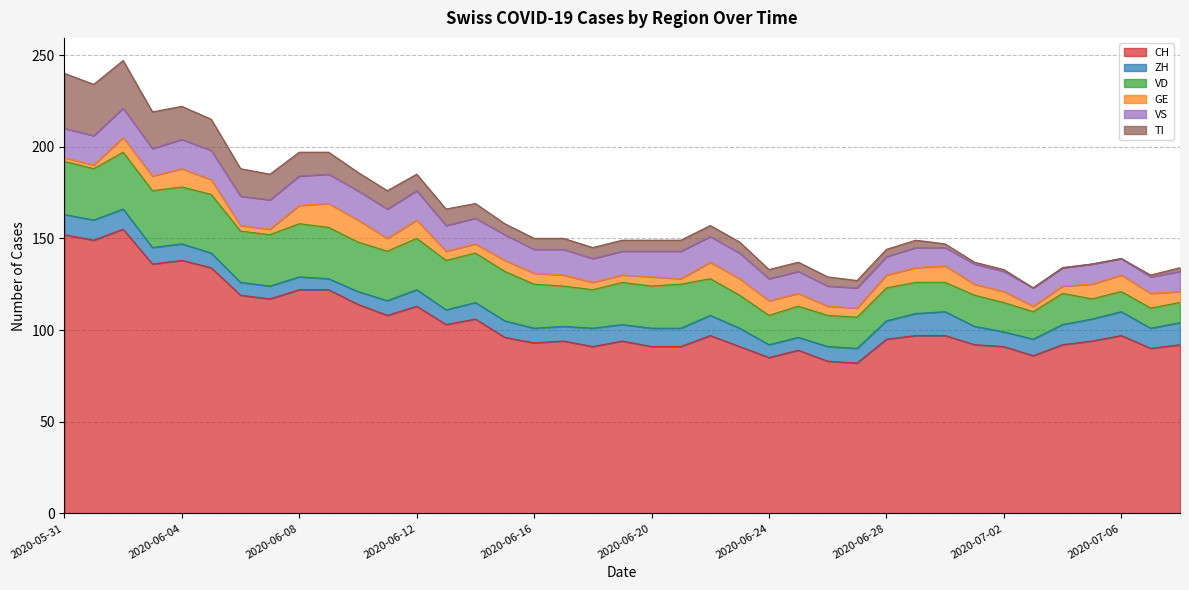

Reading left to right, extract all data points from this chart.

CH: 152	149	155	136	138	134	119	117	122	122	114	108	113	103	106	96	93	94	91	94	91	91	97	91	85	89	83	82	95	97	97	92	91	86	92	94	97	90	92
ZH: 11	11	11	9	9	8	7	7	7	6	7	8	9	8	9	9	8	8	10	9	10	10	11	10	7	7	8	8	10	12	13	10	8	9	11	12	13	11	12
VD: 29	28	31	31	31	32	28	28	29	28	27	27	28	27	27	27	24	22	21	23	23	24	20	18	16	17	17	17	18	17	16	17	16	15	17	11	11	11	11
GE: 2	2	8	8	10	8	3	3	10	13	12	7	10	5	5	6	6	6	4	4	5	3	9	9	8	7	5	5	7	8	9	6	6	3	4	8	9	8	6
VS: 16	16	16	15	16	16	16	16	16	16	16	16	16	14	14	14	13	14	13	13	14	15	14	14	12	12	11	11	10	11	10	11	11	10	10	11	9	9	11
TI: 30	28	26	20	18	17	15	14	13	12	10	10	9	9	8	6	6	6	6	6	6	6	6	6	5	5	5	4	4	4	2	1	1	0	0	0	0	1	2